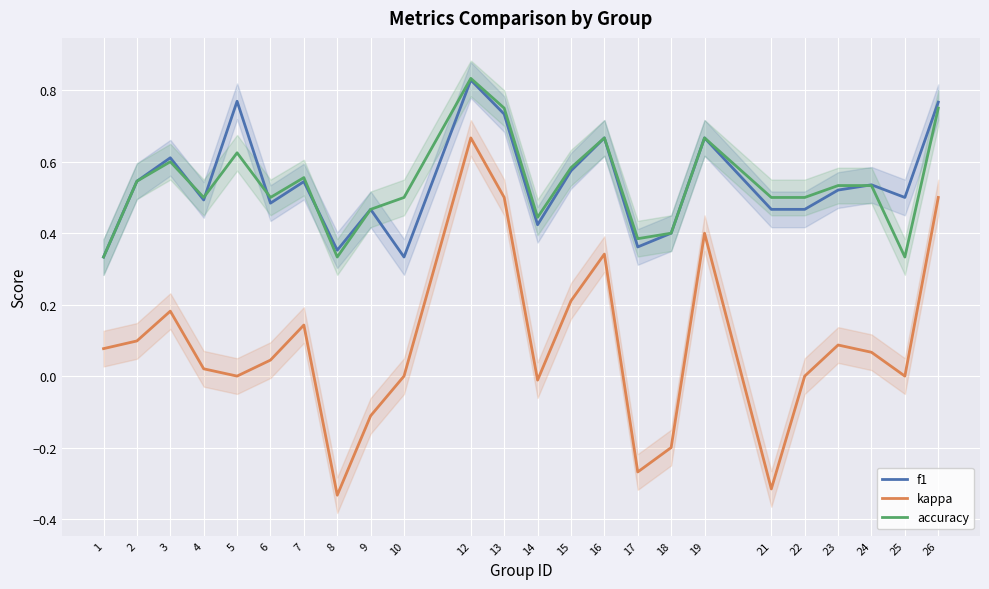

At how many categories does at least one series exceed 0?

24